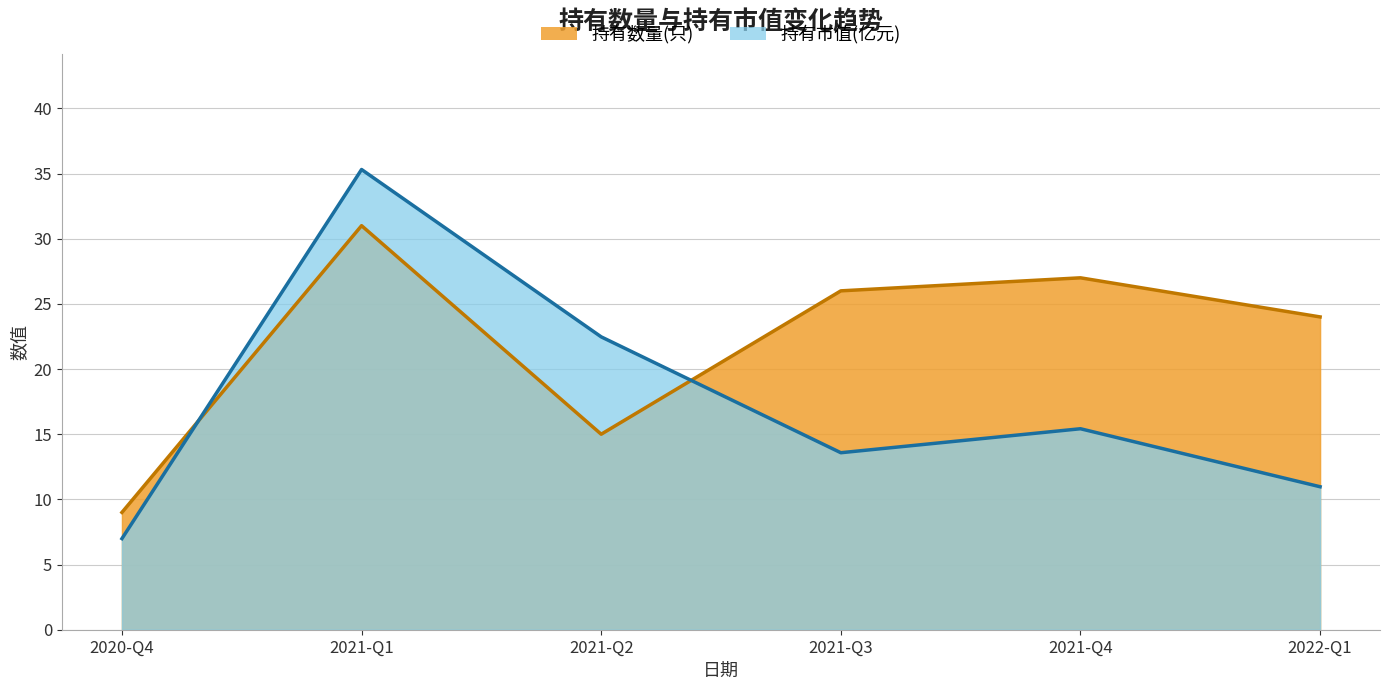

Rank the series by their average value, from highest to lowest.

持有数量(只), 持有市值(亿元)